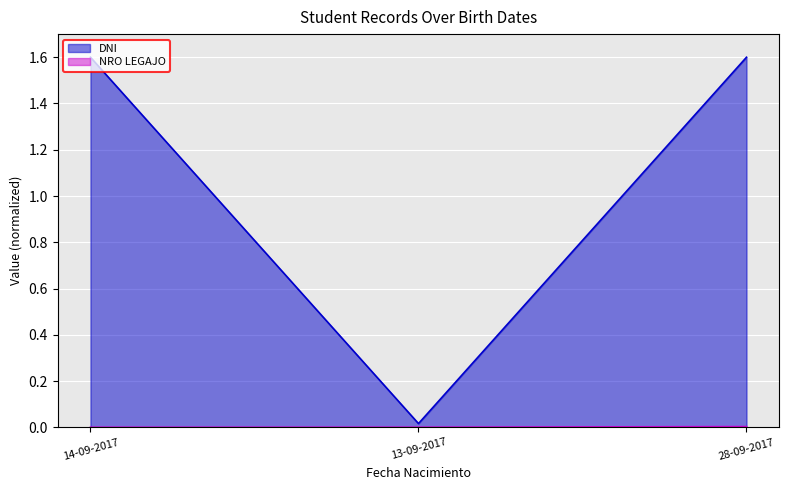

What position from the right is 28-09-2017?

1